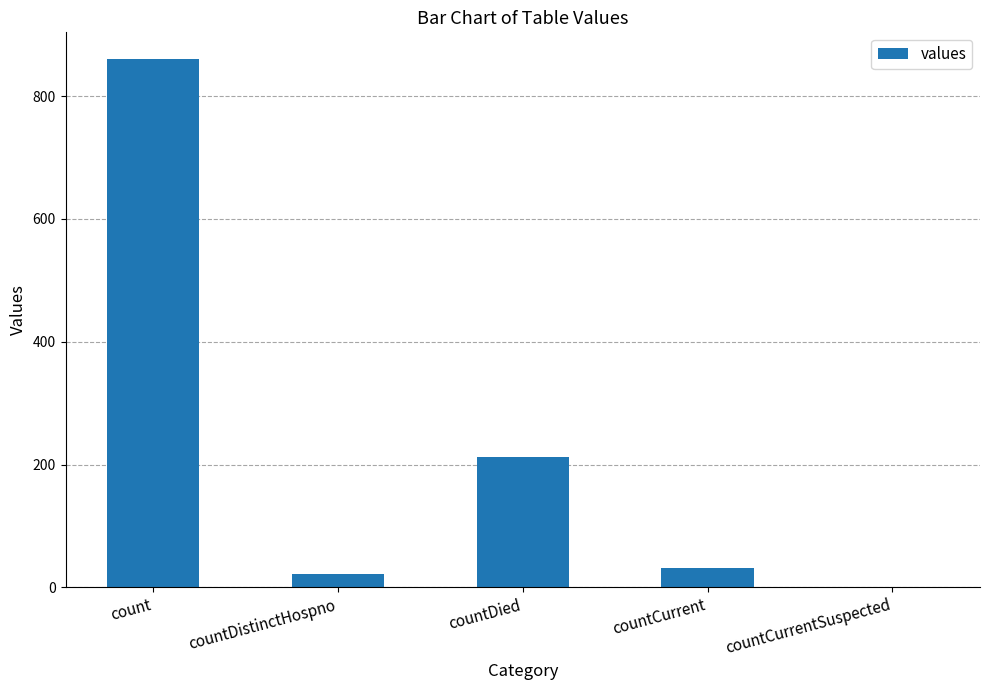

Reading left to right, extract all data points from this chart.

861	21	212	32	0